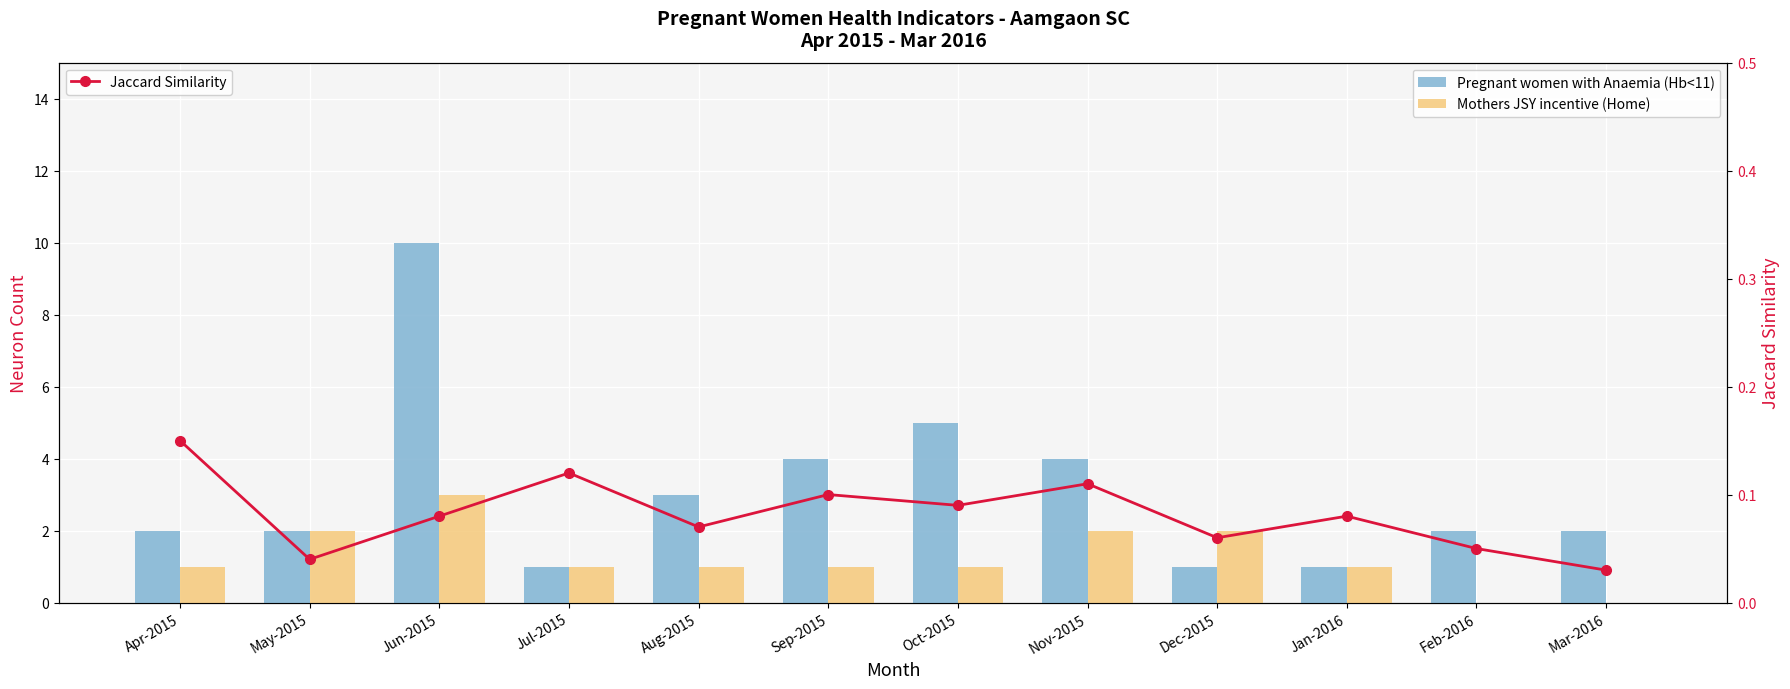

How many values in the Pregnant women with Anaemia (Hb<11) series exceed 2?

5